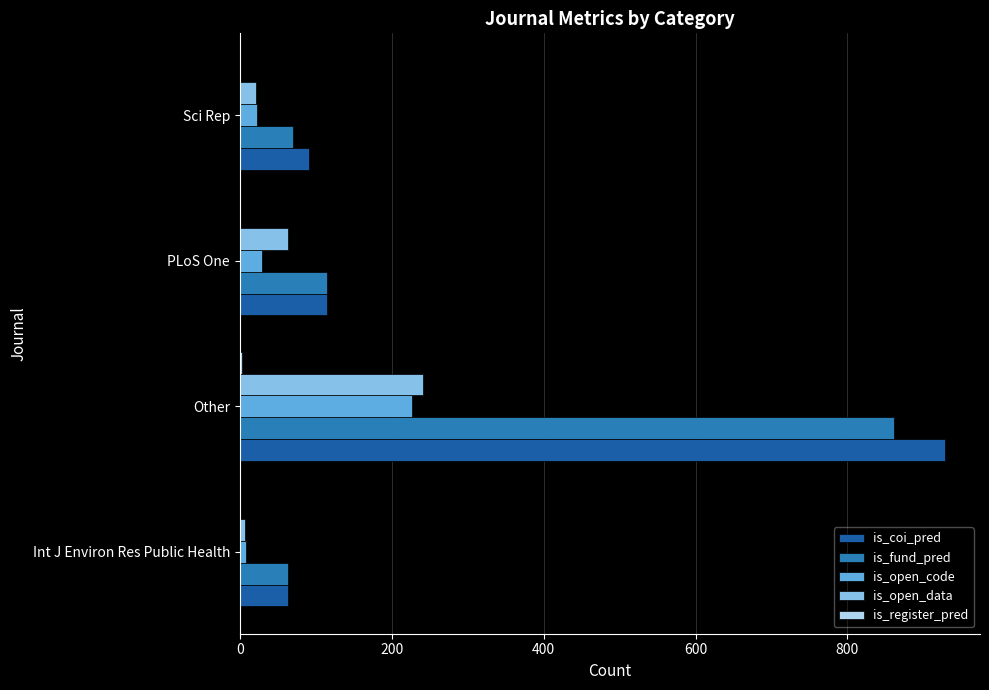

Which category has the highest value in the is_coi_pred series?

Other